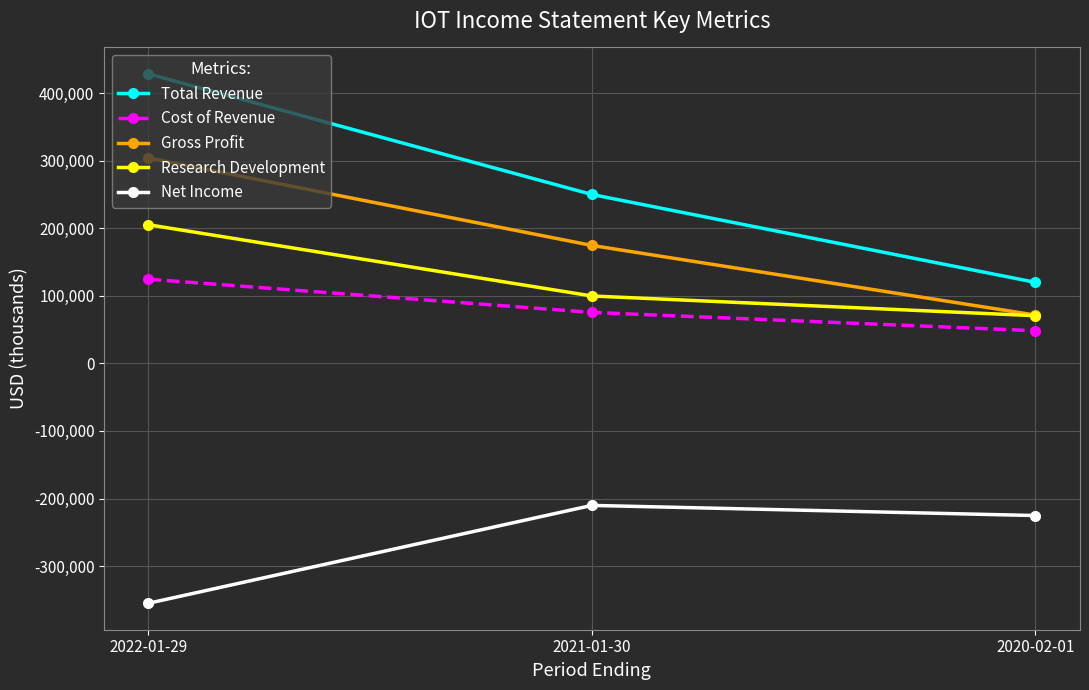

Is it true that Total Revenue equals 249900 at 2021-01-30?

True